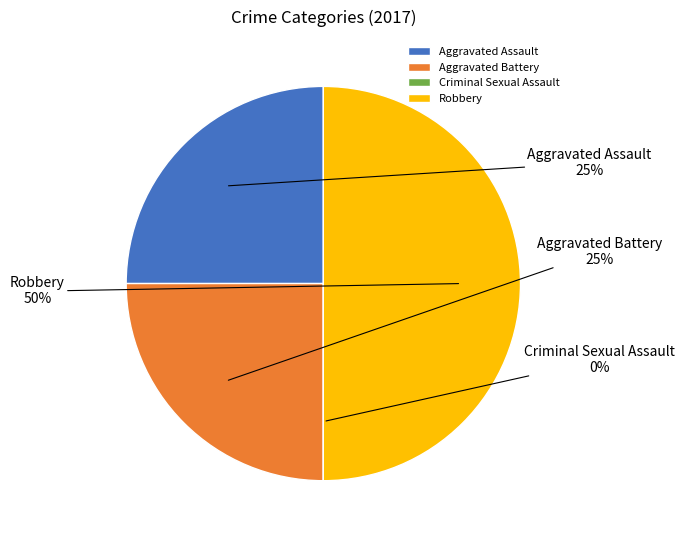

What percentage do Aggravated Assault and Aggravated Battery together represent?

50.0%